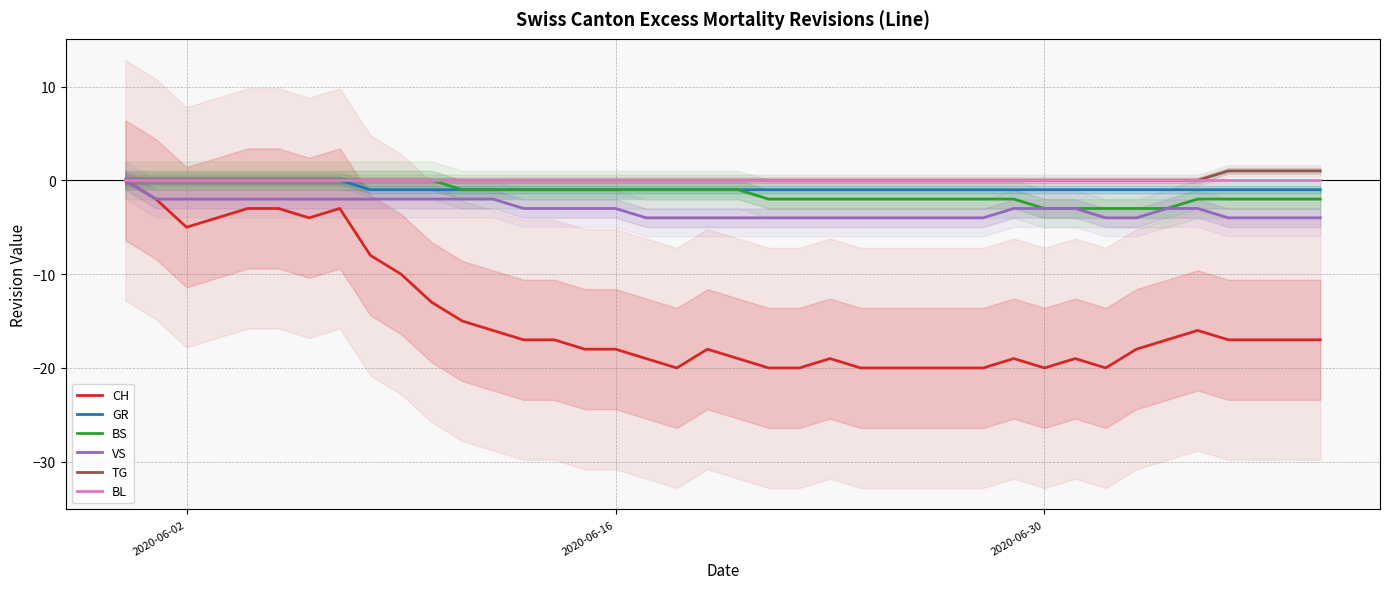

What is the greatest value displayed?

1